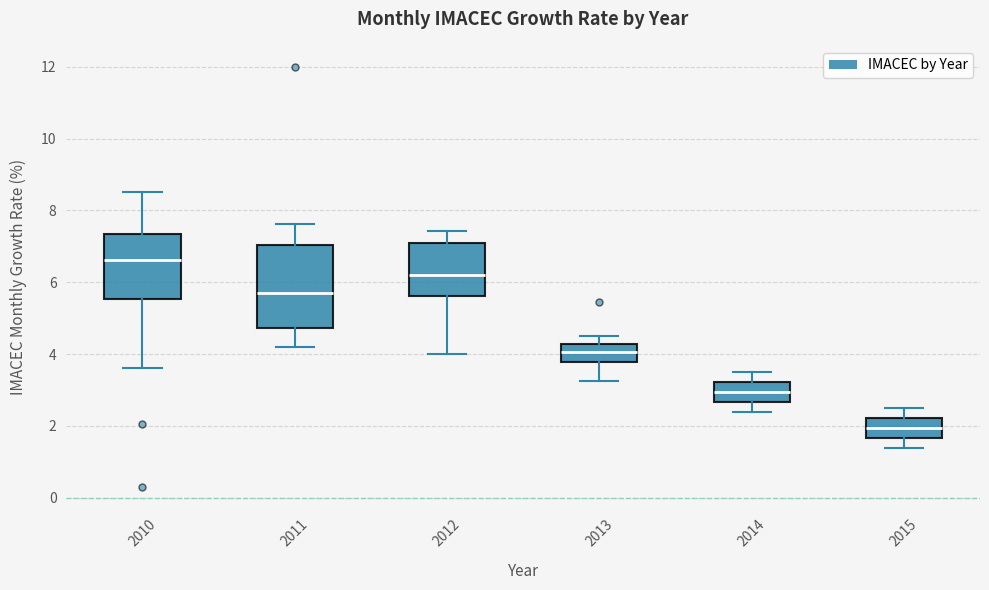

Which box is the tallest, from its lower edge to its upper edge?

2011